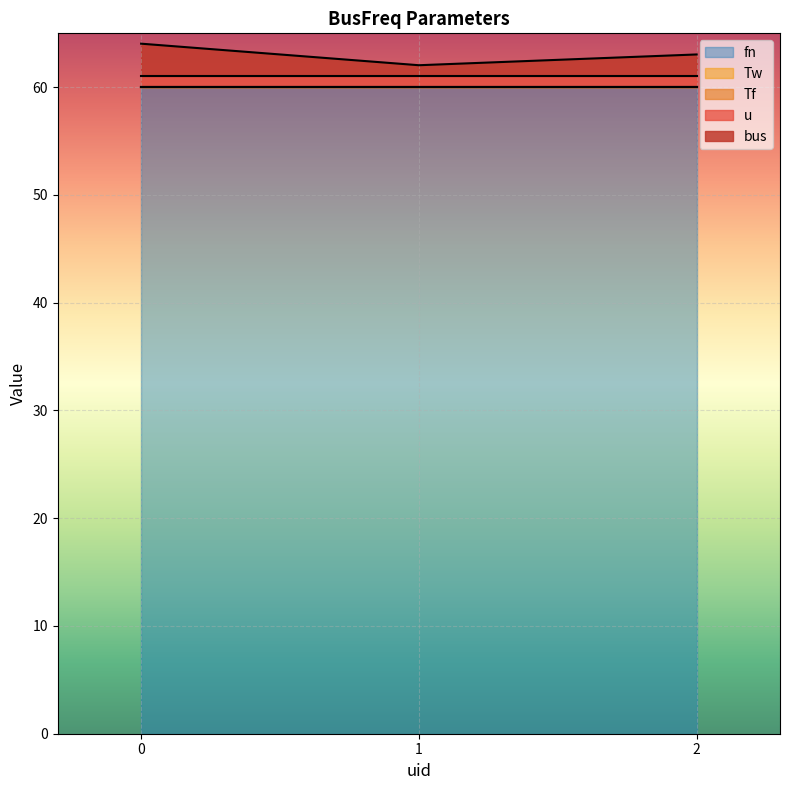

How many lines are shown in the chart?

5